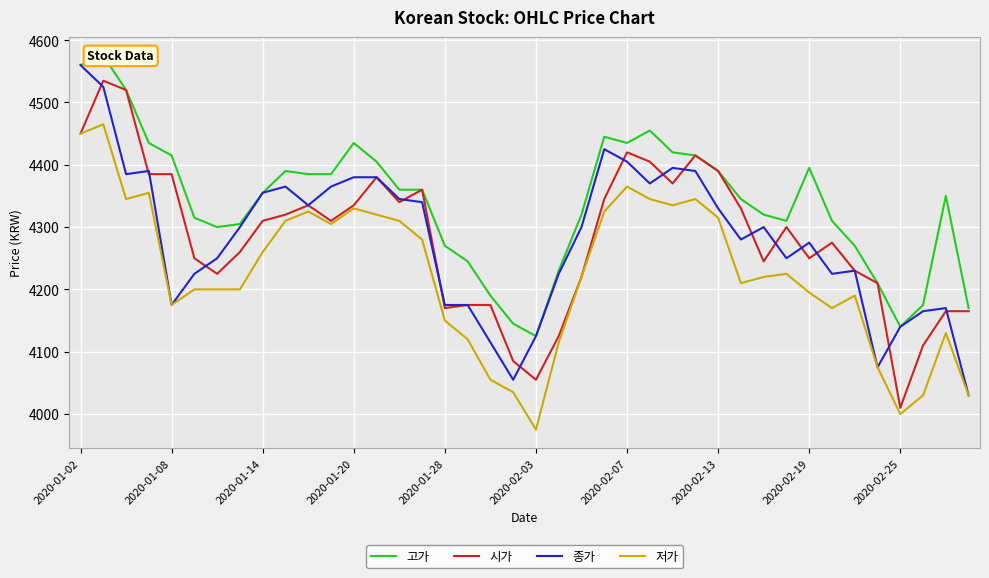

The 종가 series shows 4175 at 2020-01-28. True or false?

True